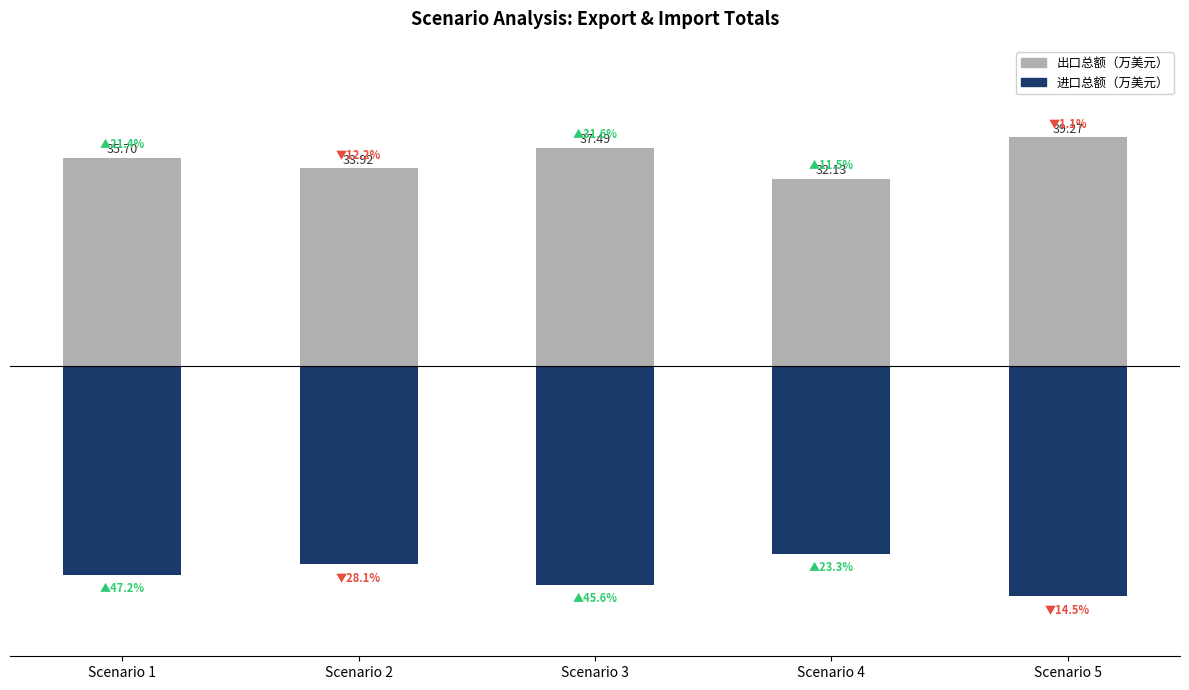

Where is 出口总额（万美元） nearest to the value 35?

Scenario 1